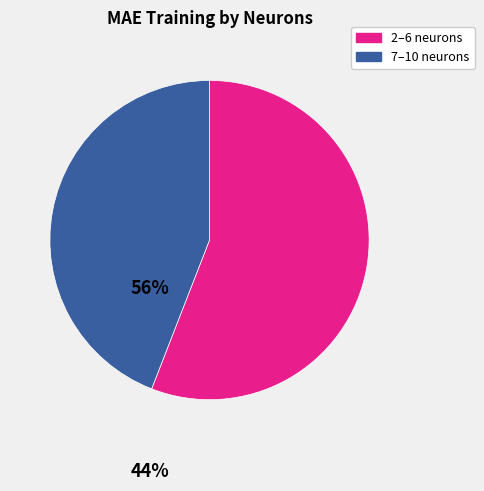

Is there a majority slice in this chart?

Yes